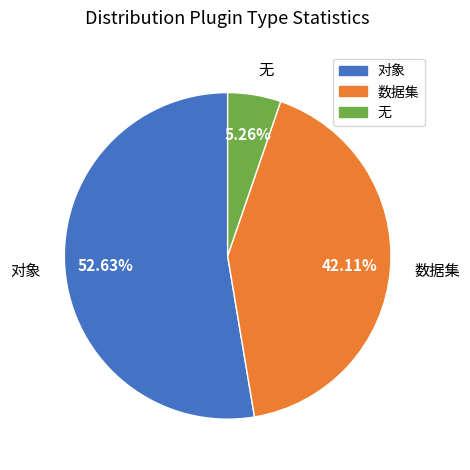

Combined, what portion of the pie is 无 and 数据集?

47.4%